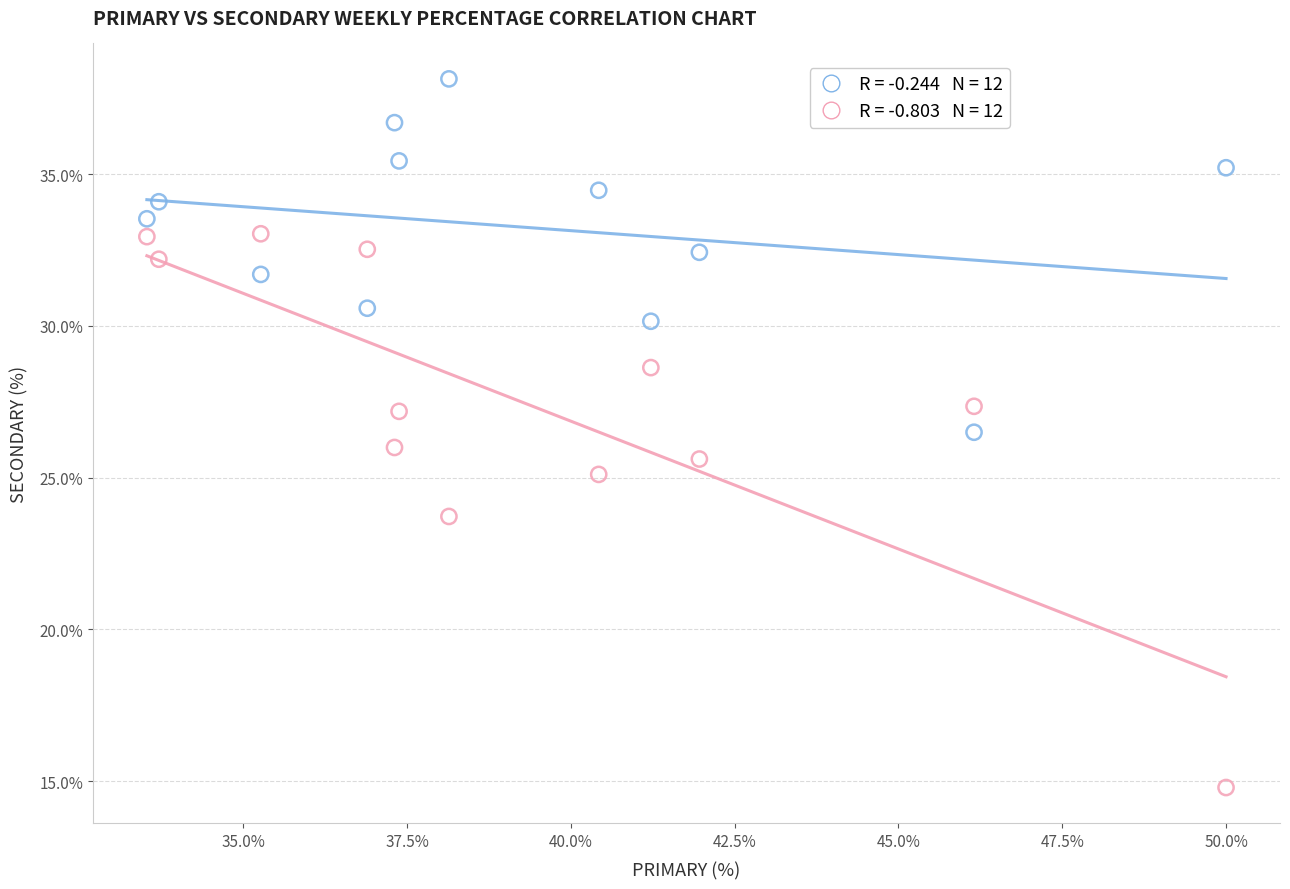

Across all data points, what is the range of X values (max minus min)?

16.5